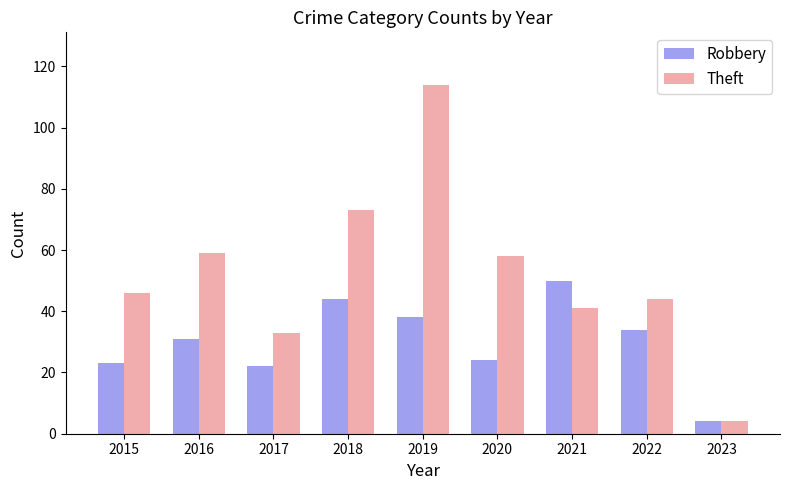

Is it true that Theft equals 17 at 2017?

False